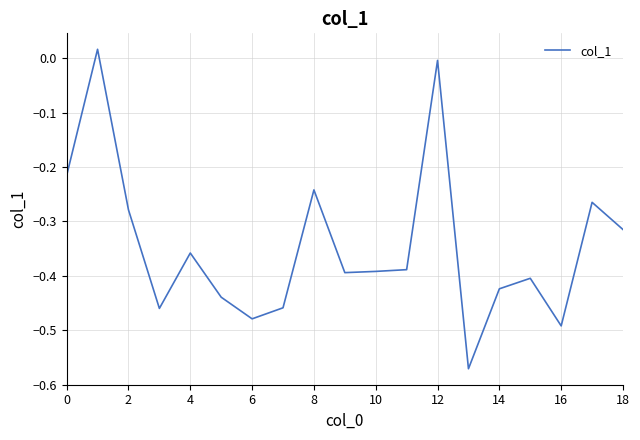

What is the difference between the maximum and minimum values?

0.6